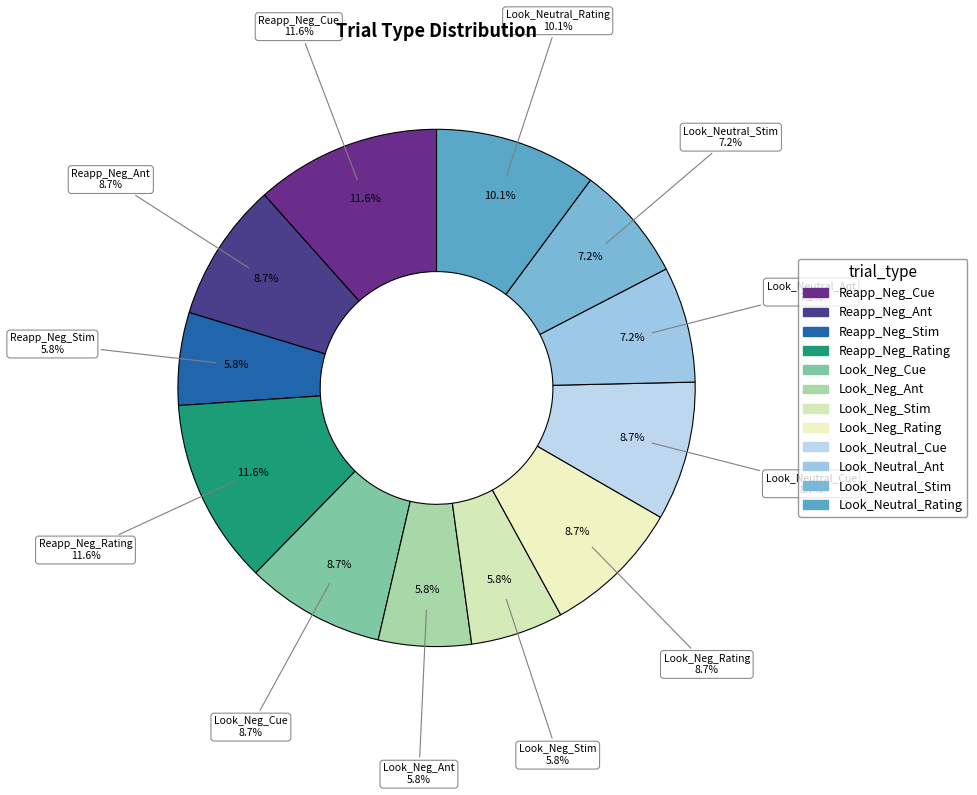

Which slice is the smallest?

Reapp_Neg_Stim